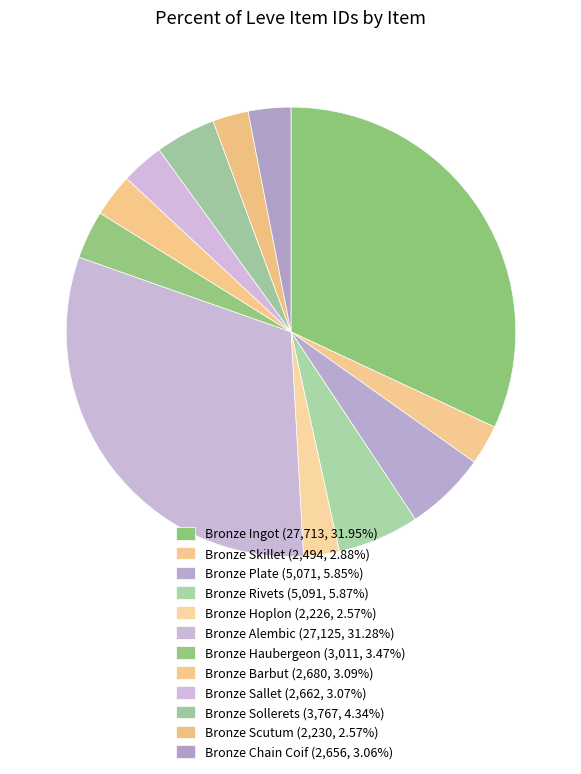

True or false: Bronze Alembic accounts for 45% of the total.

False